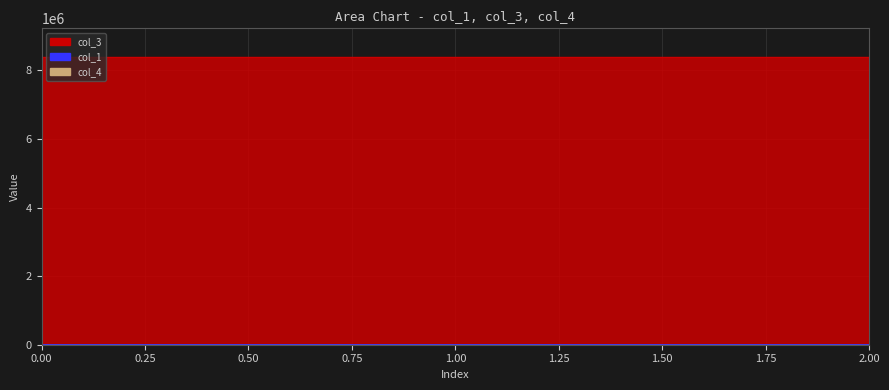

Which series has the largest total across all categories?

col_3